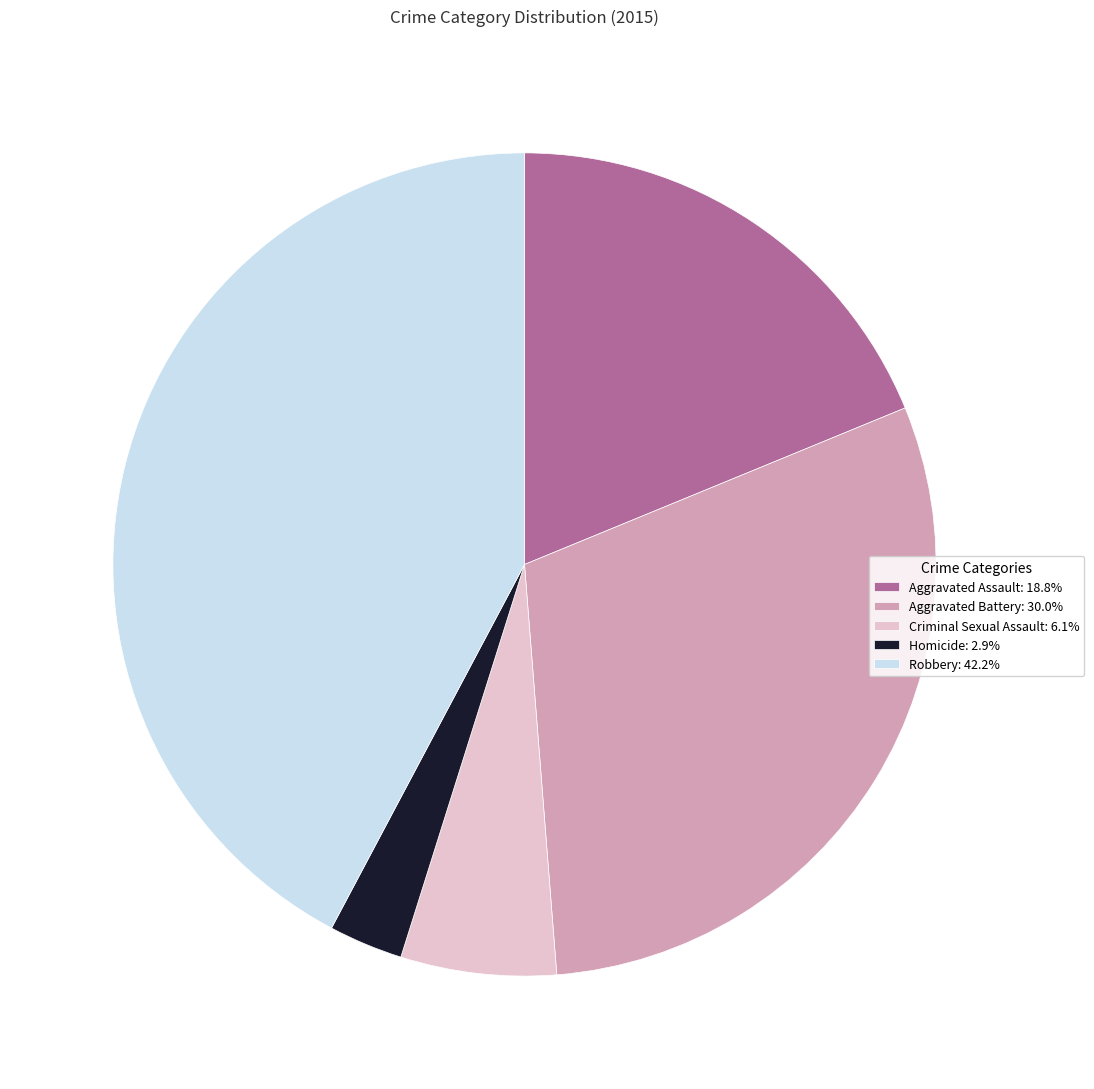

Approximately how many times larger is the value at Aggravated Battery: 30.0% compared to Robbery: 42.2%?

0.7